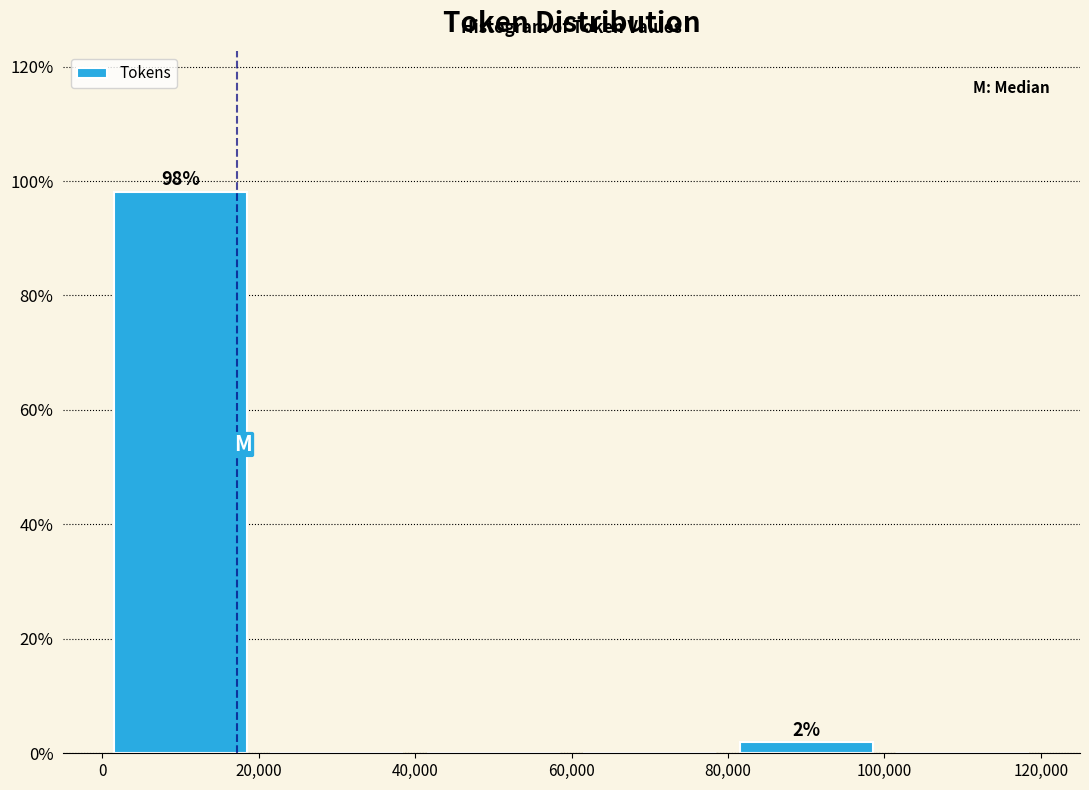

Which range on the x-axis has the tallest bar?

0 to 20,000